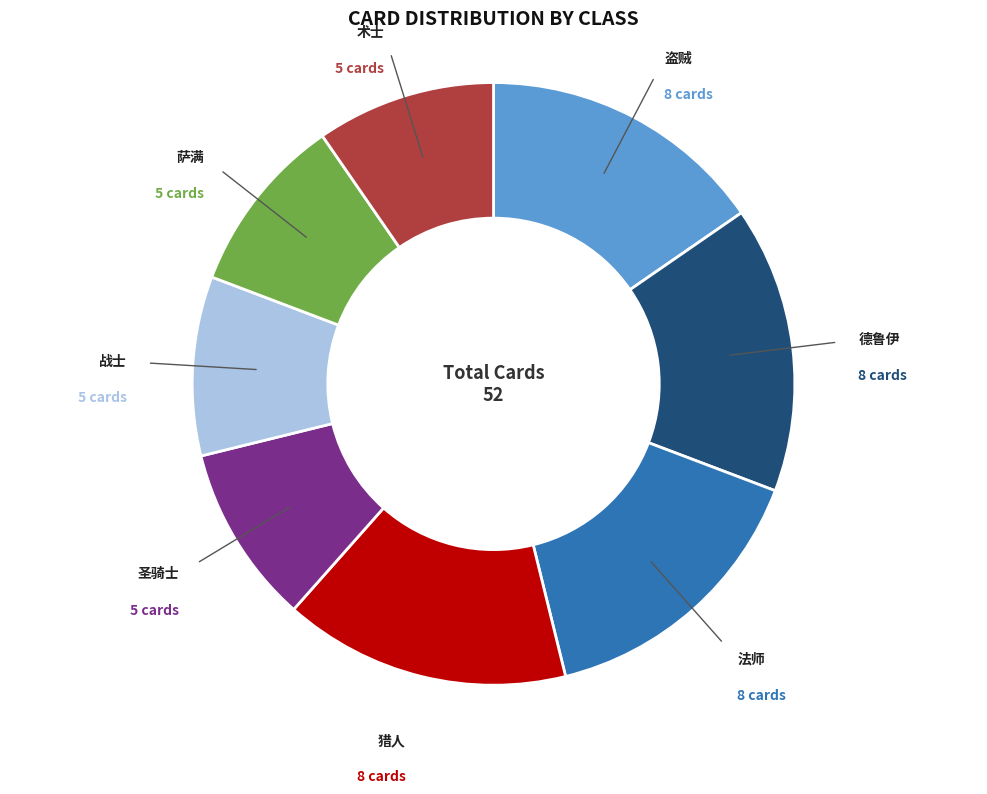

True or false: 德鲁伊 accounts for 9% of the total.

False